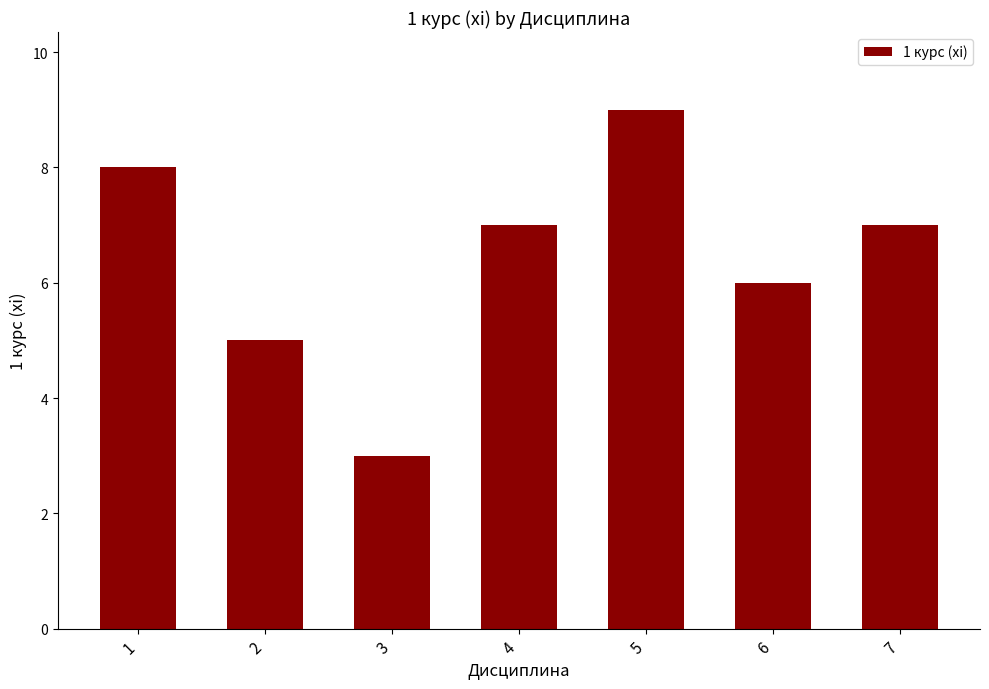

Count the values in the range 5 to 8.

5